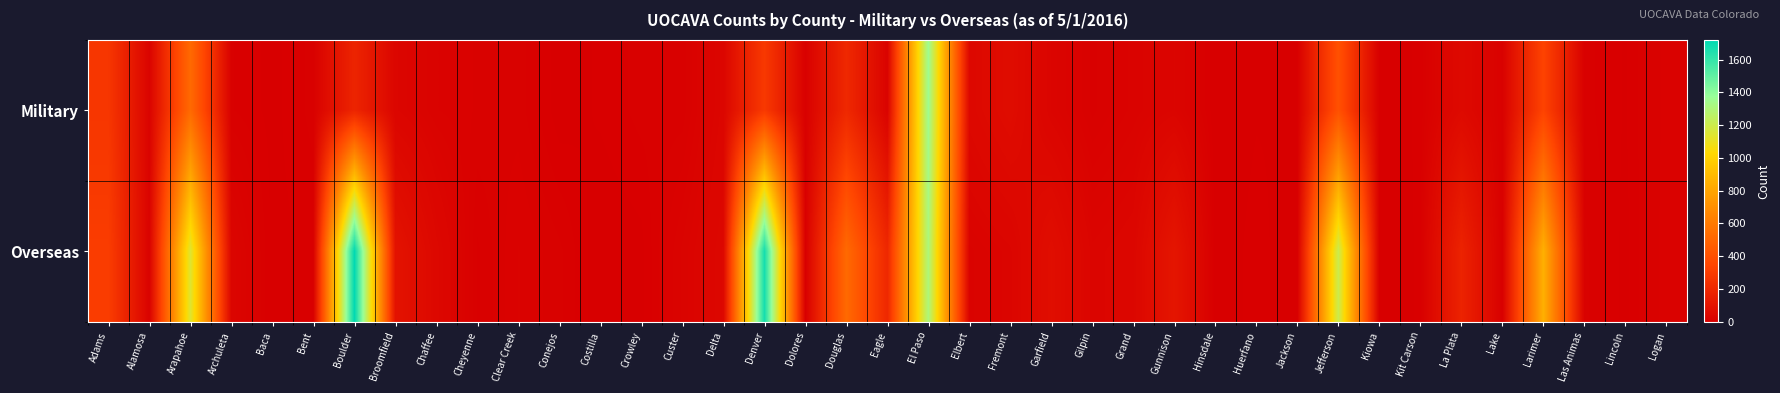

List the series in order of their overall mean, highest first.

Overseas, Military